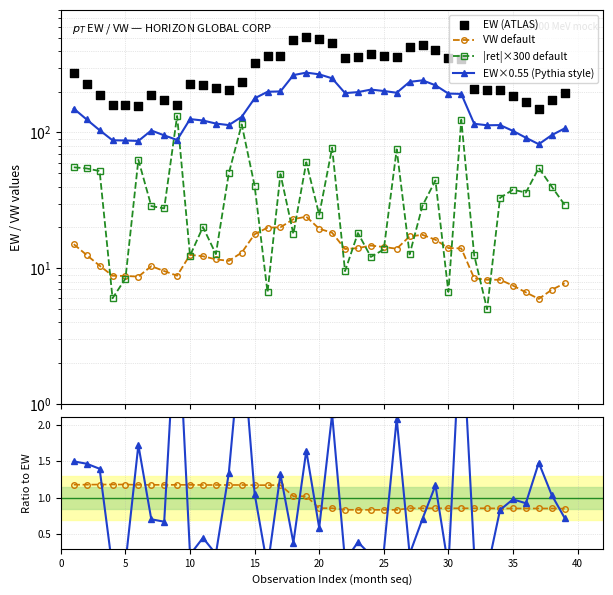

At how many categories does at least one series exceed 449?

4